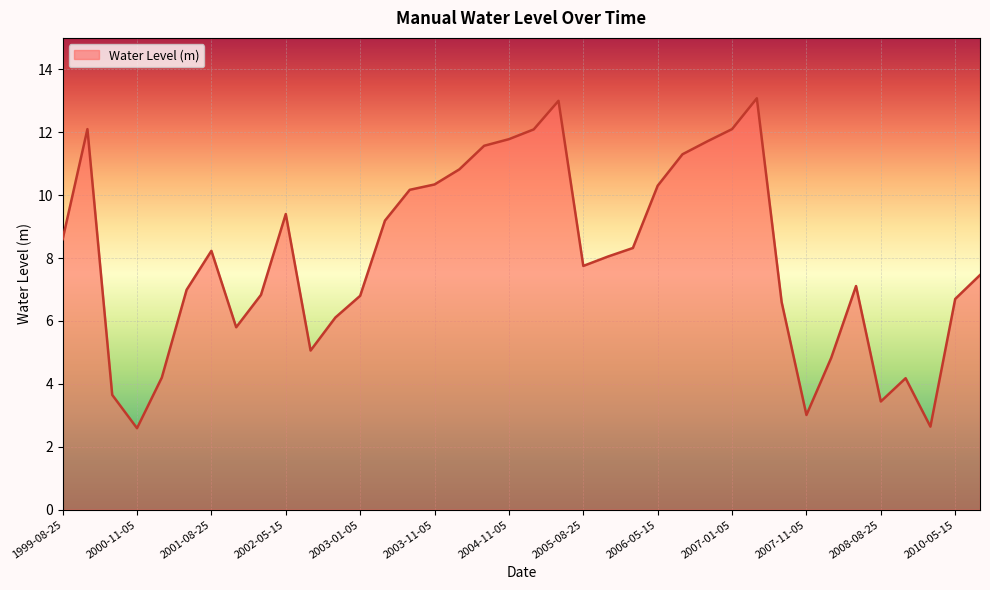

What is the greatest value displayed?

13.1